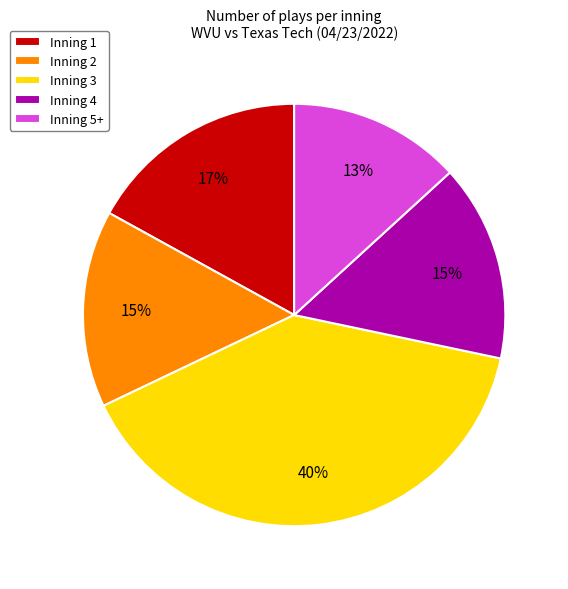

To the nearest percent, what is the combined percentage of Inning 5+ and Inning 3?

53%